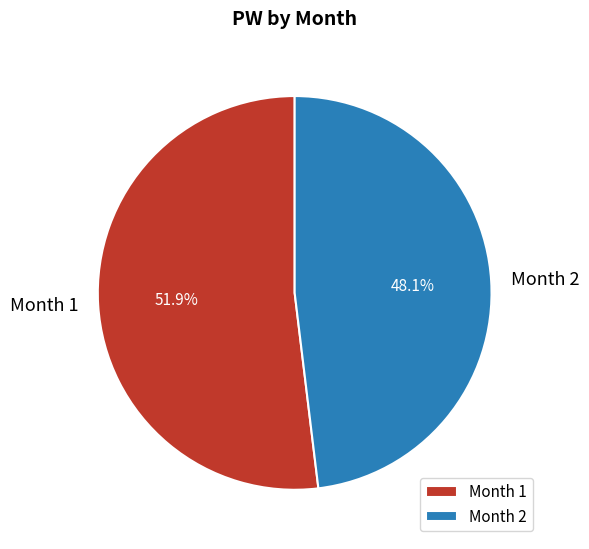

Between Month 1 and Month 2, which is larger?

Month 1